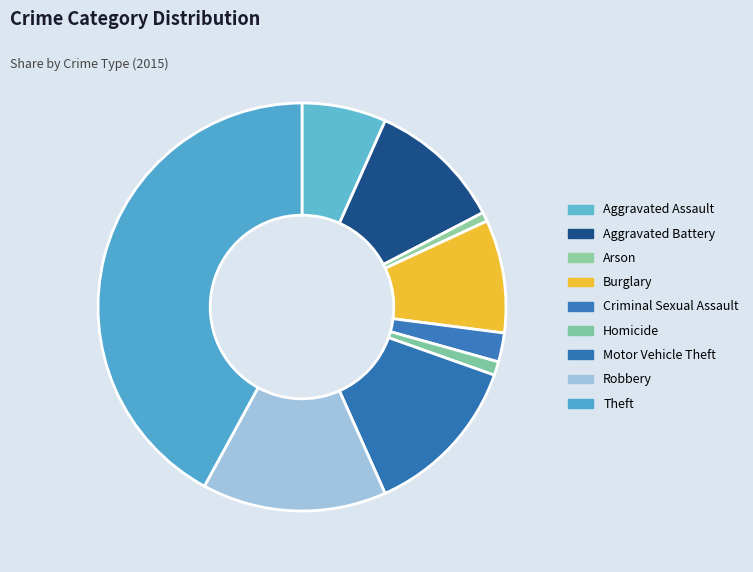

True or false: Robbery accounts for 15% of the total.

True